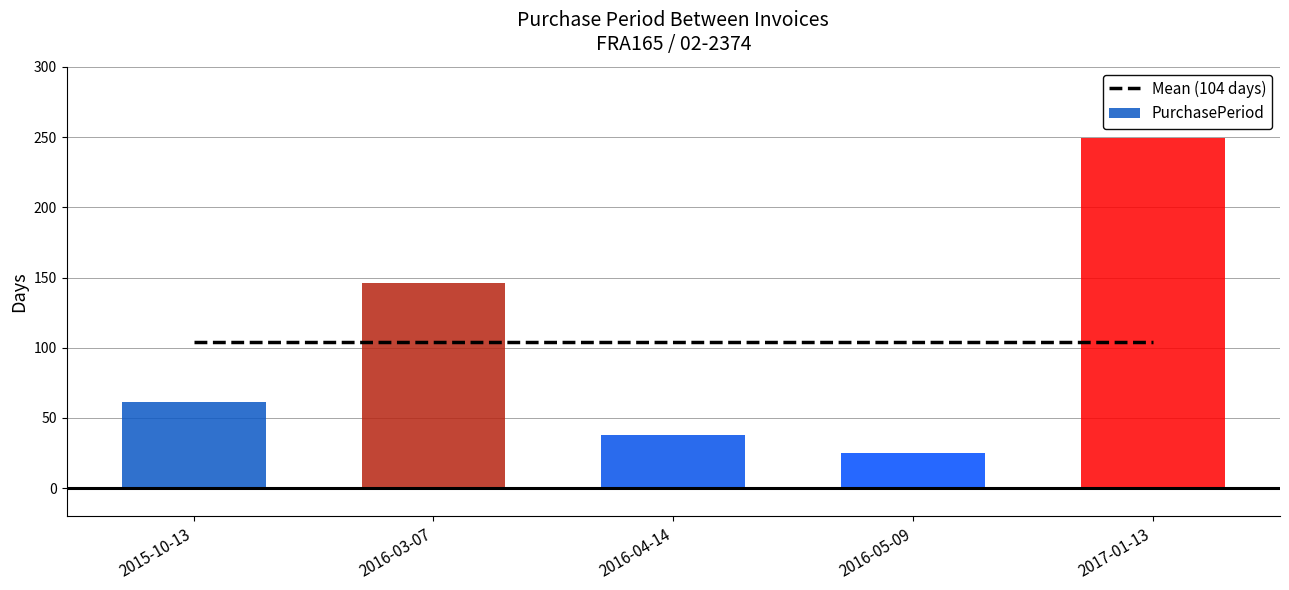

The PurchasePeriod series shows 146.0 at 2016-03-07. True or false?

True